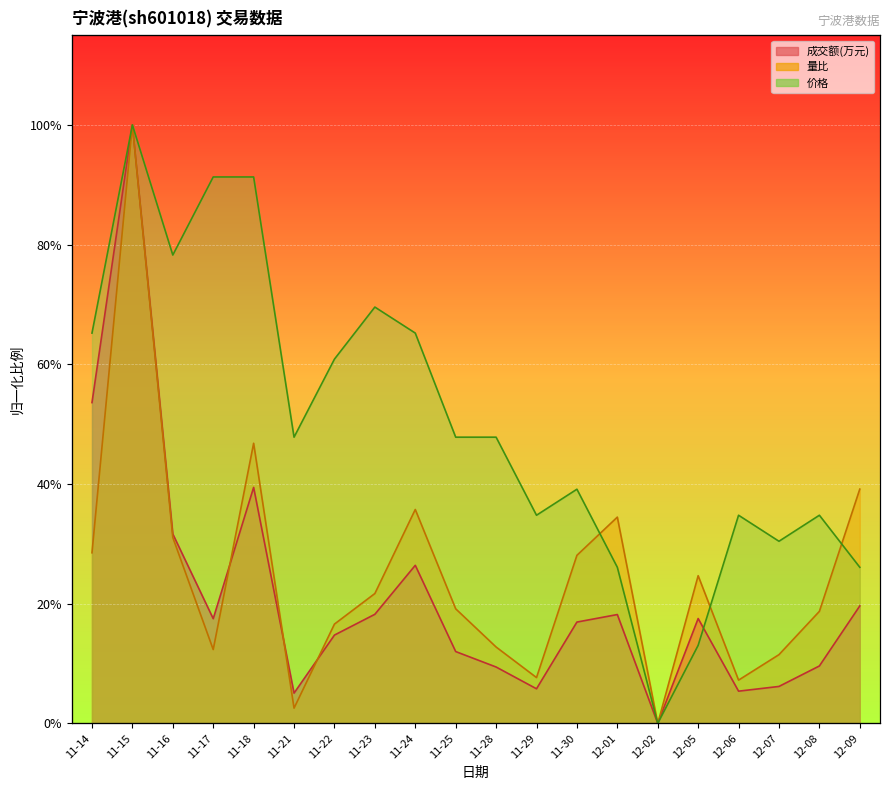

How many times do 量比 and 价格 cross each other?

5